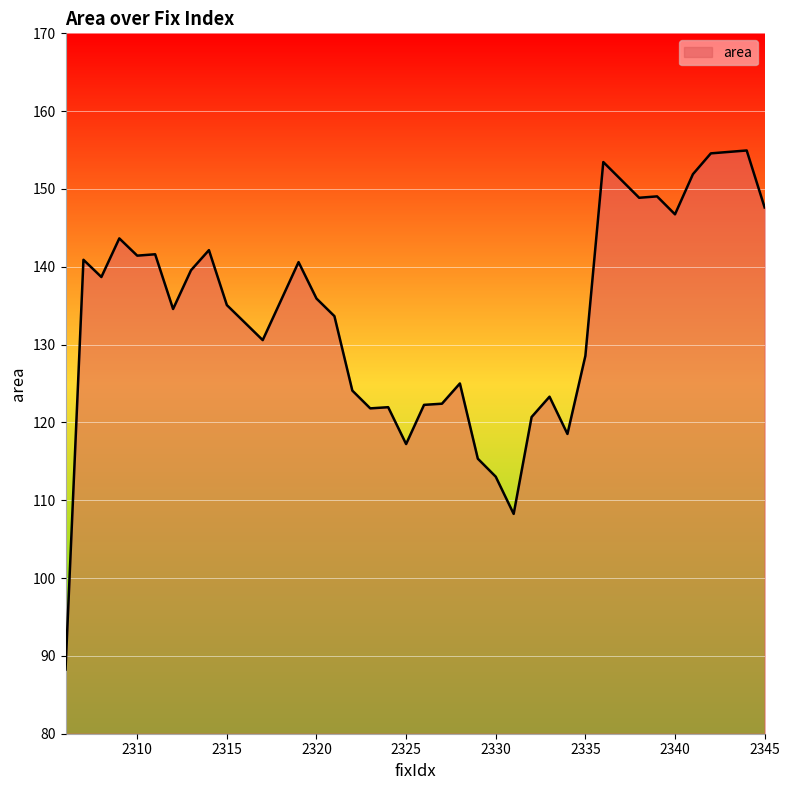

What is the minimum value shown in the chart?

88.3